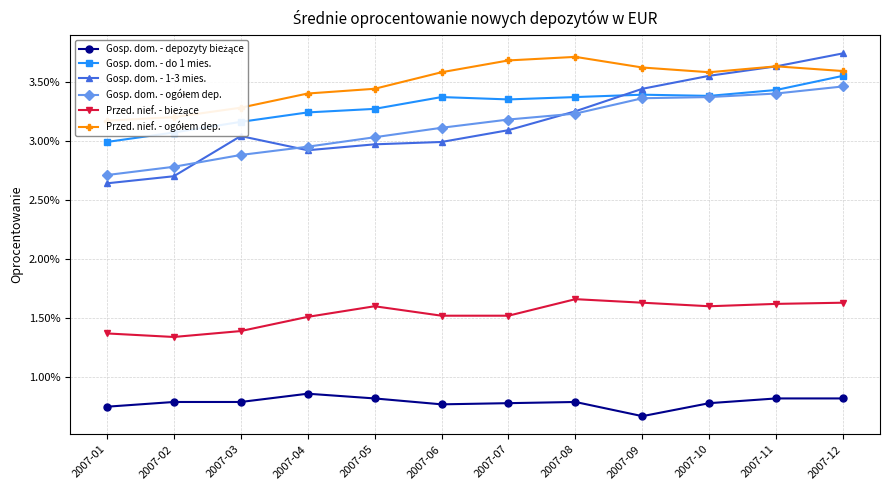

Which series has the largest total across all categories?

Przed. nief. - ogółem dep.